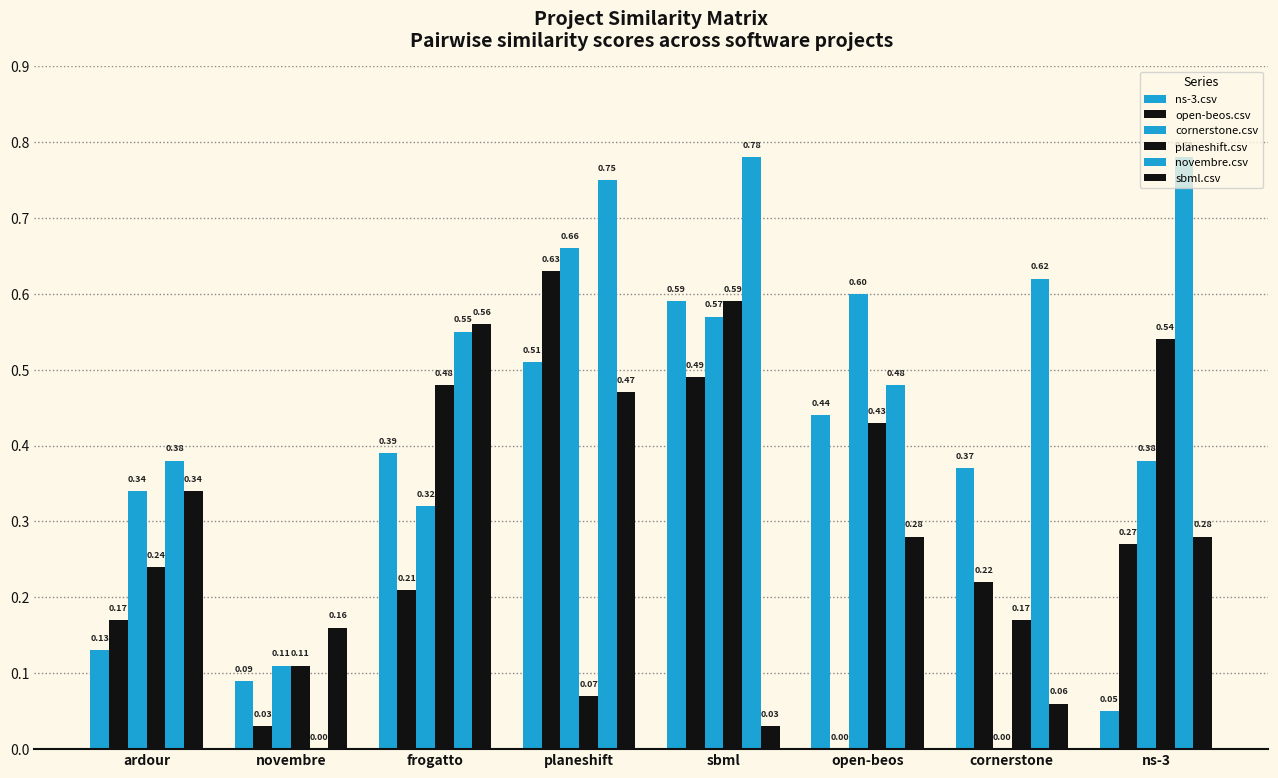

Are the bars horizontal?

No